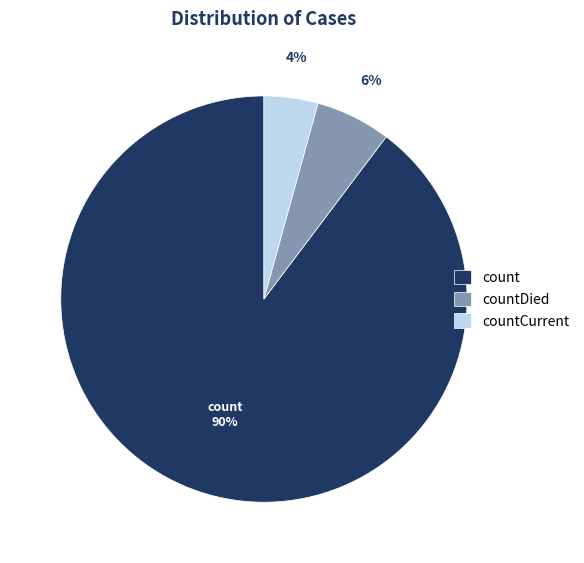

Do countDied and countCurrent together represent more than half of the pie?

No